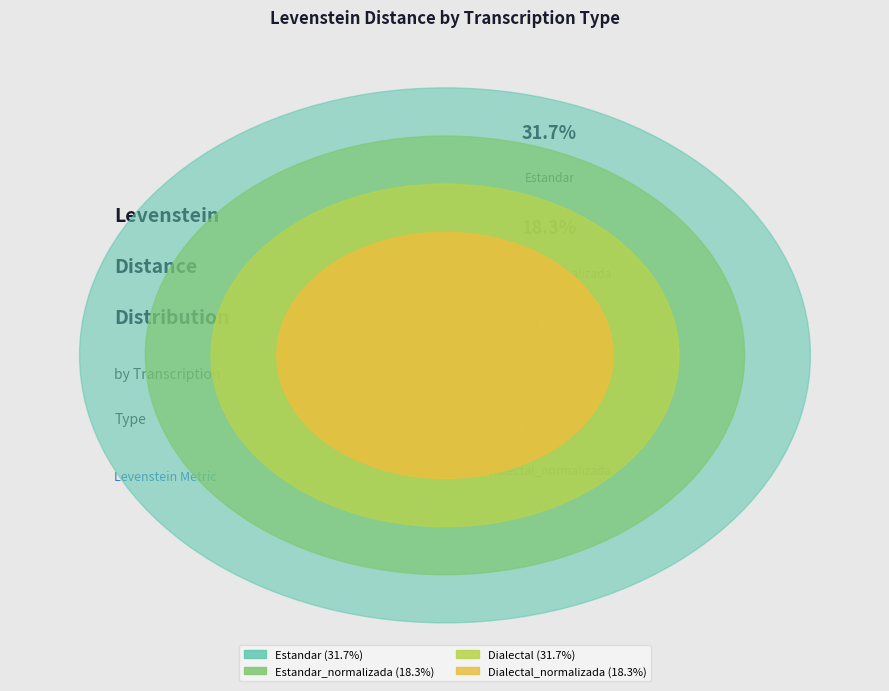

Count the number of slices in the pie.

4